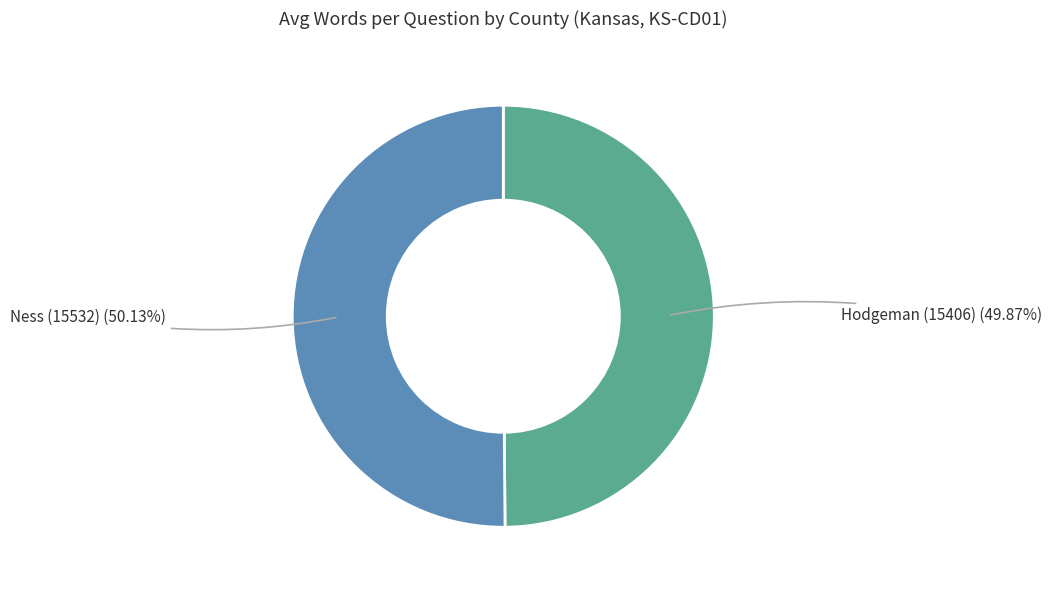

Does any single category account for the majority?

Yes